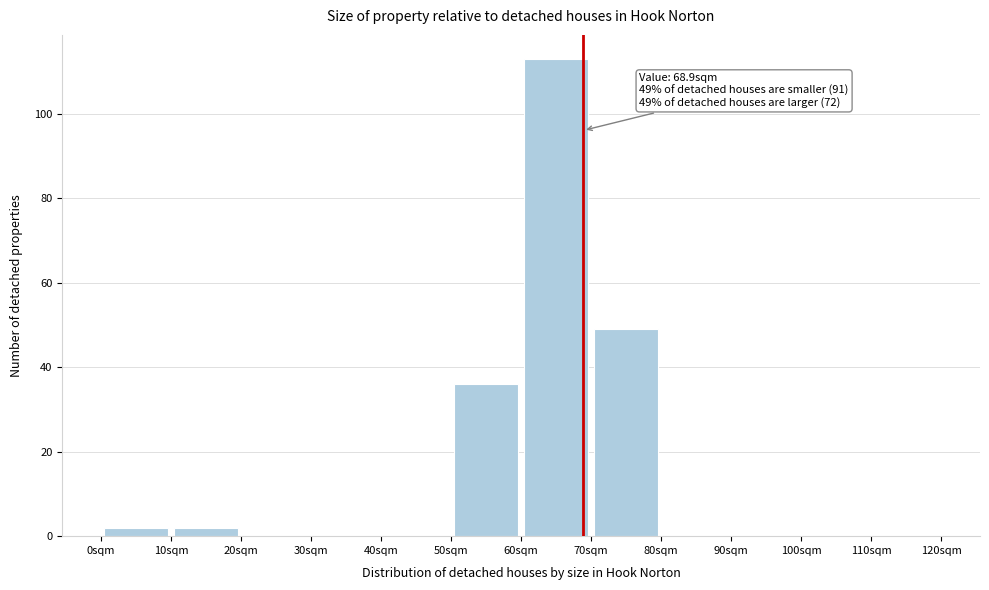

Over which range of the x-axis is the bar tallest?

60 to 70